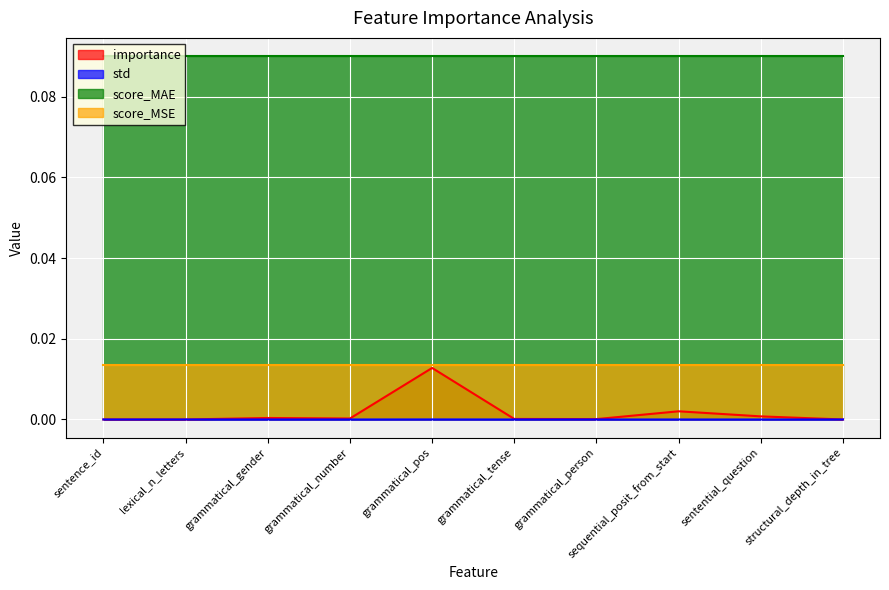

Which series has the widest spread of values?

importance